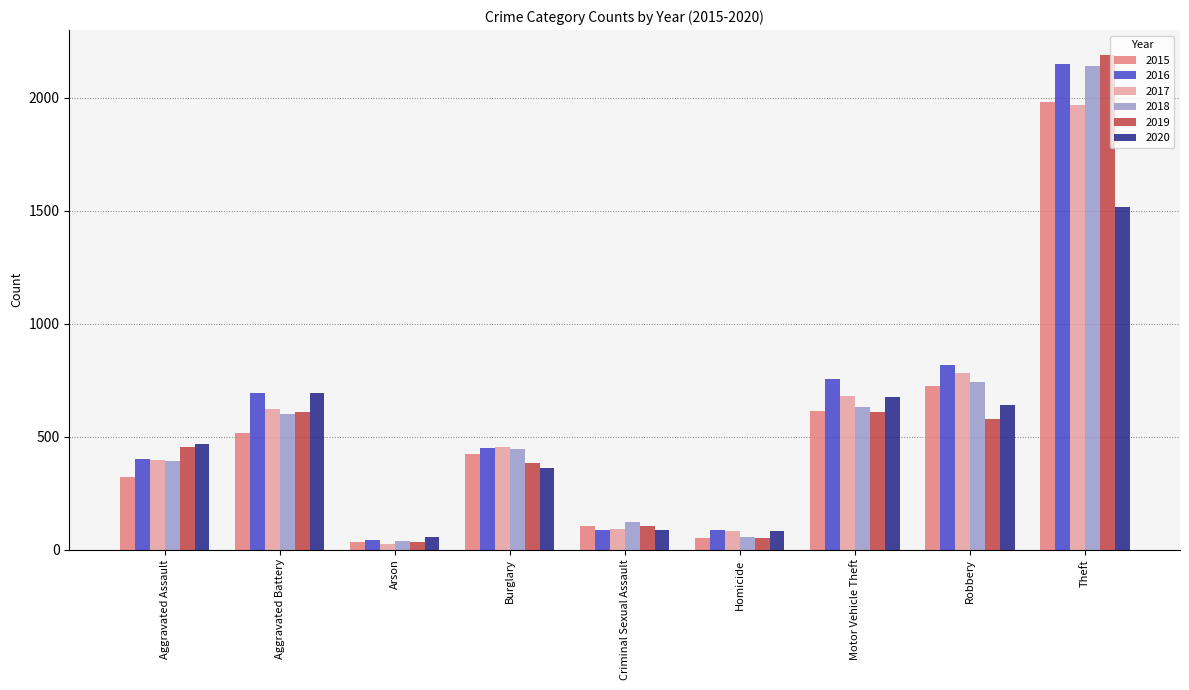

At which category is the sum across all series the highest?

Theft